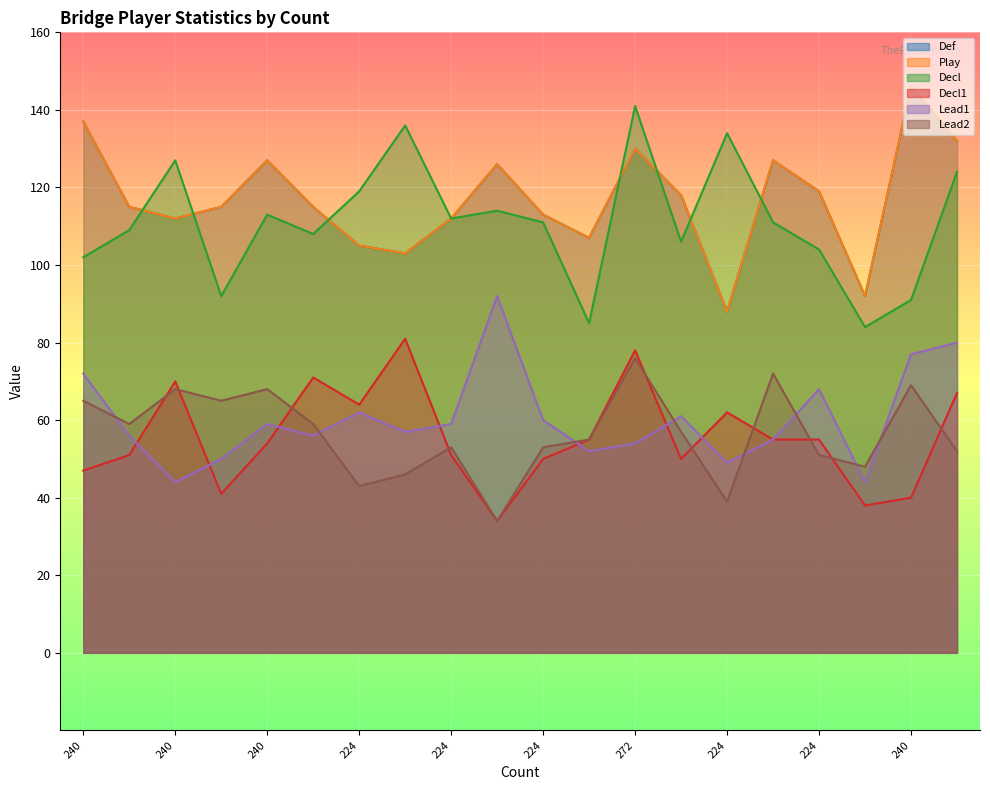

Is it true that Def equals 67 at 224?

False